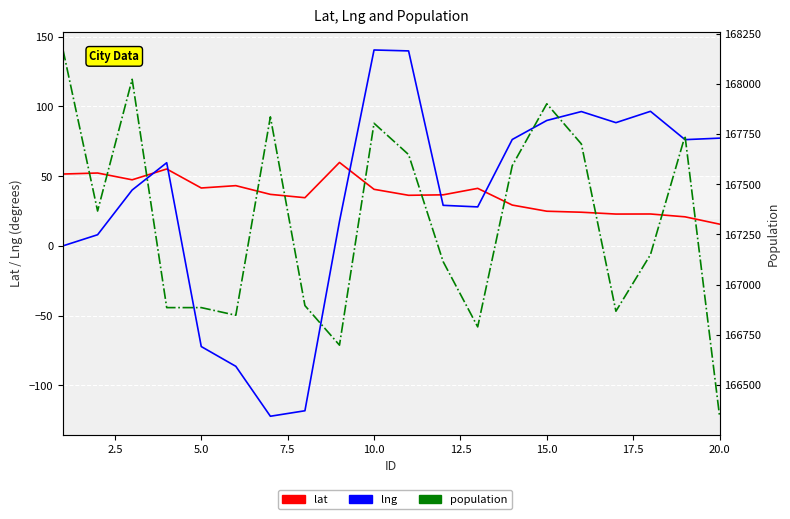

Which series has the largest total across all categories?

population